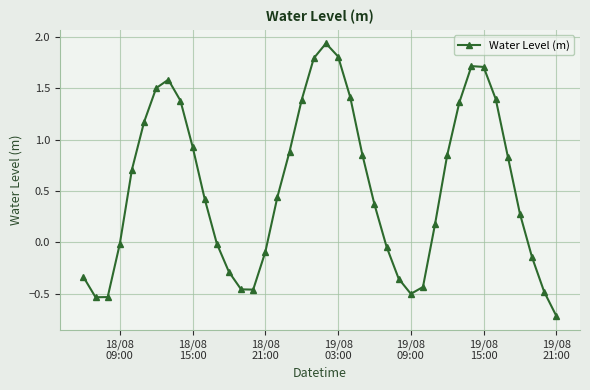

What is the value of the 33rd point from the left?

1.7